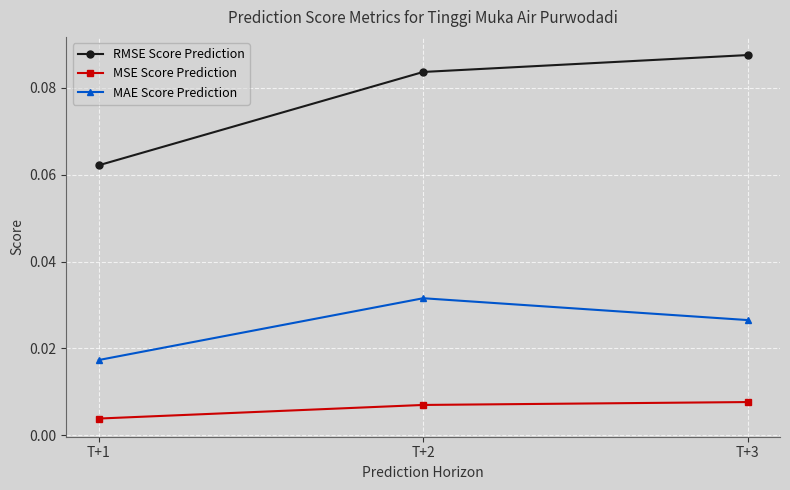

At T+2, list the series in order from largest to smallest.

RMSE Score Prediction, MAE Score Prediction, MSE Score Prediction